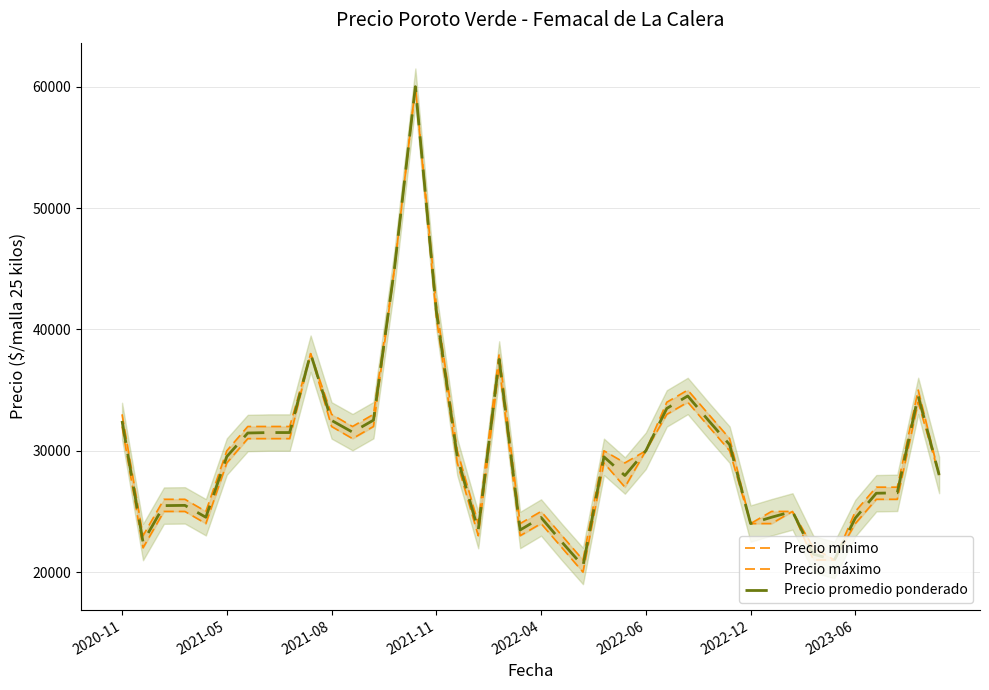

Reading right to left, list all the values displayed in this chart.

Precio mínimo: 28000	34000	26000	26000	24000	21000	21000	25000	24000	24000	30000	32000	34000	33000	30000	27000	29000	20000	22000	24000	23000	37000	23000	29000	41000	60000	45000	32000	31000	32000	38000	31000	31000	31000	29000	24000	25000	25000	22000	32000
Precio máximo: 28000	35000	27000	27000	25000	21000	22000	25000	25000	24000	31000	33000	35000	34000	30000	29000	30000	21000	23000	25000	24000	38000	24000	30000	42000	60000	45000	33000	32000	33000	38000	32000	32000	32000	30000	25000	26000	26000	23000	33000
Precio promedio ponderado: 28000	34521	26533	26500	24458	21000	21479	25000	24521	24000	30500	32479	34513	33487	30000	27959	29500	20506	22462	24500	23471	37521	23460	29479	41521	60000	45000	32521	31533	32500	38000	31500	31500	31462	29521	24521	25500	25479	22479	32455